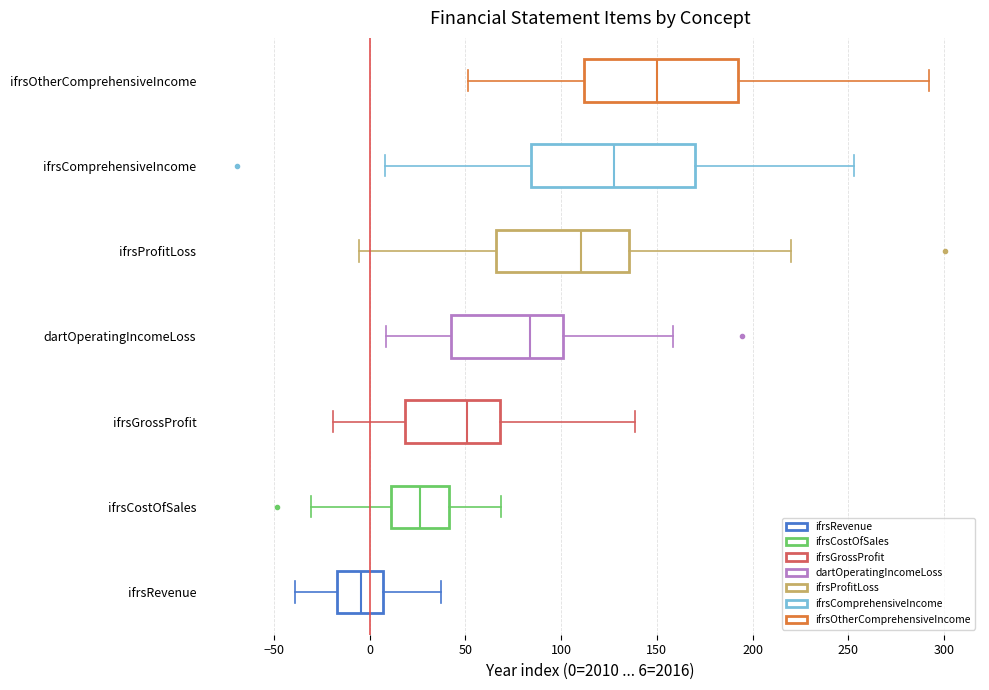

Where is the right edge of the box for dartOperatingIncomeLoss on the x-axis? The values are not printed on the chart, so give them approximately, as read against the axis.

100